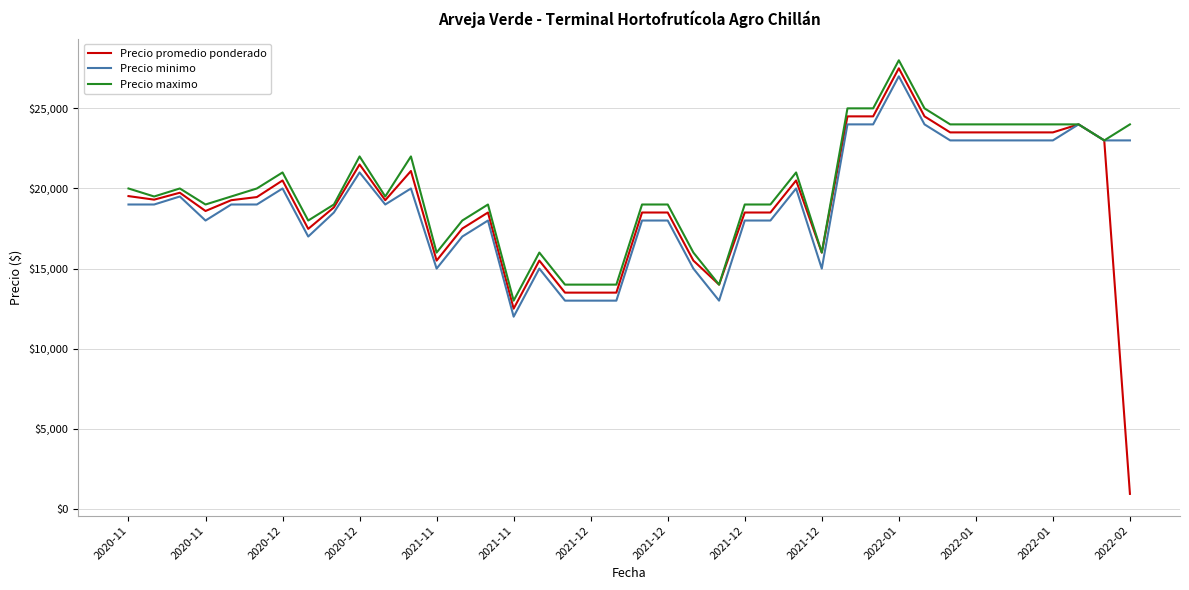

What is the lowest value of the Precio maximo series?

13000